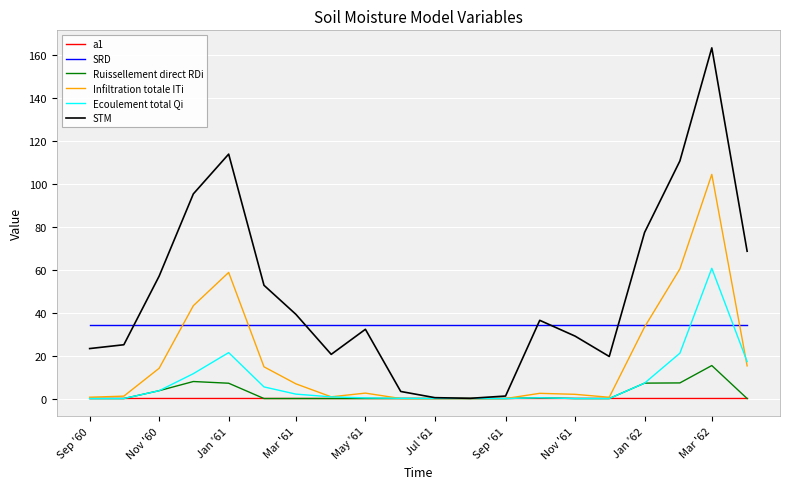

How many intersections are there between Ecoulement total Qi and SRD?

2